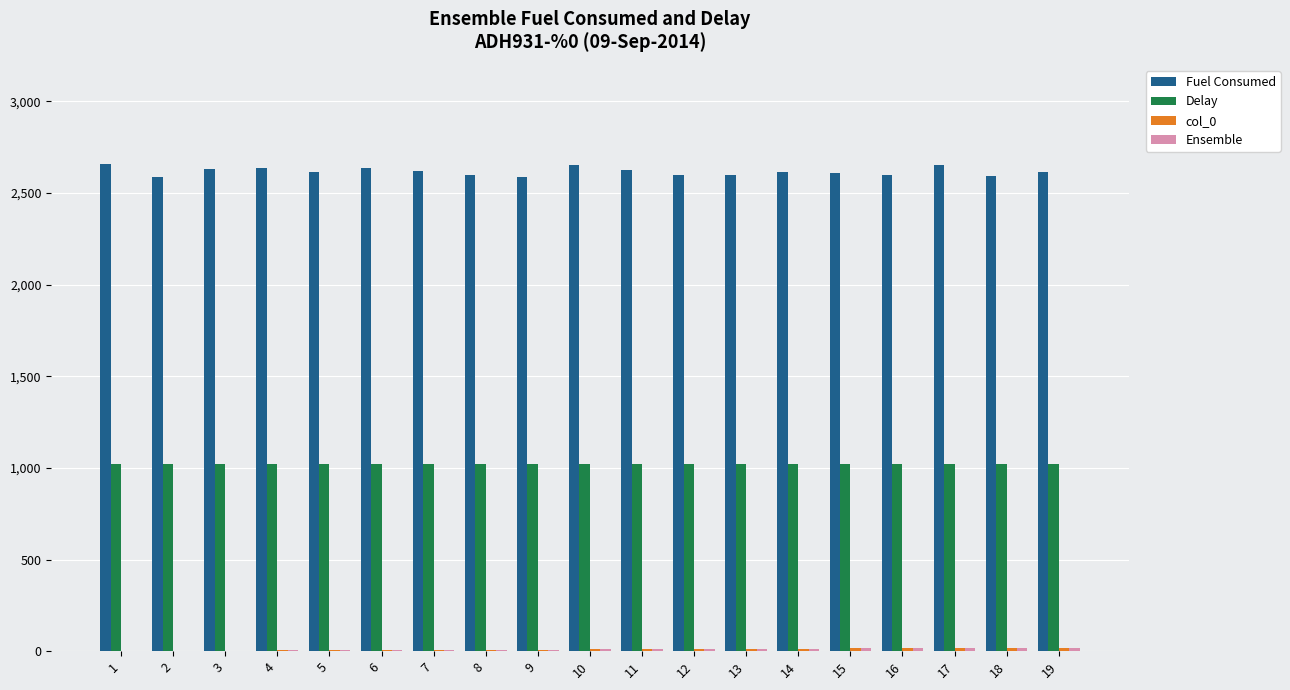

What is the maximum value shown in the chart?

2657.5